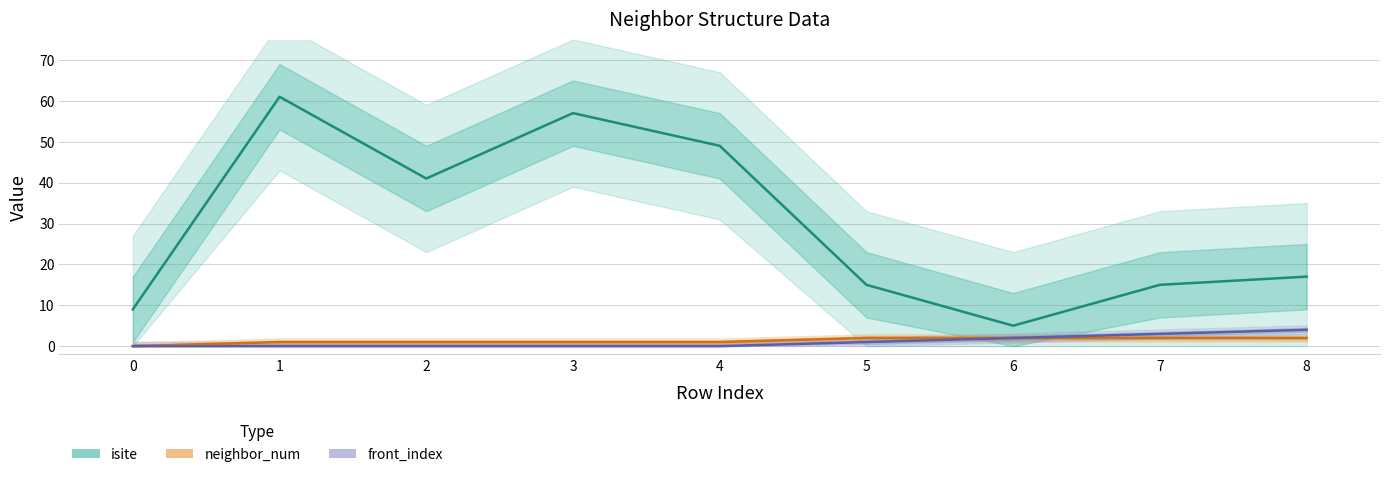

True or false: front_index has a value of -3 at 0.

False